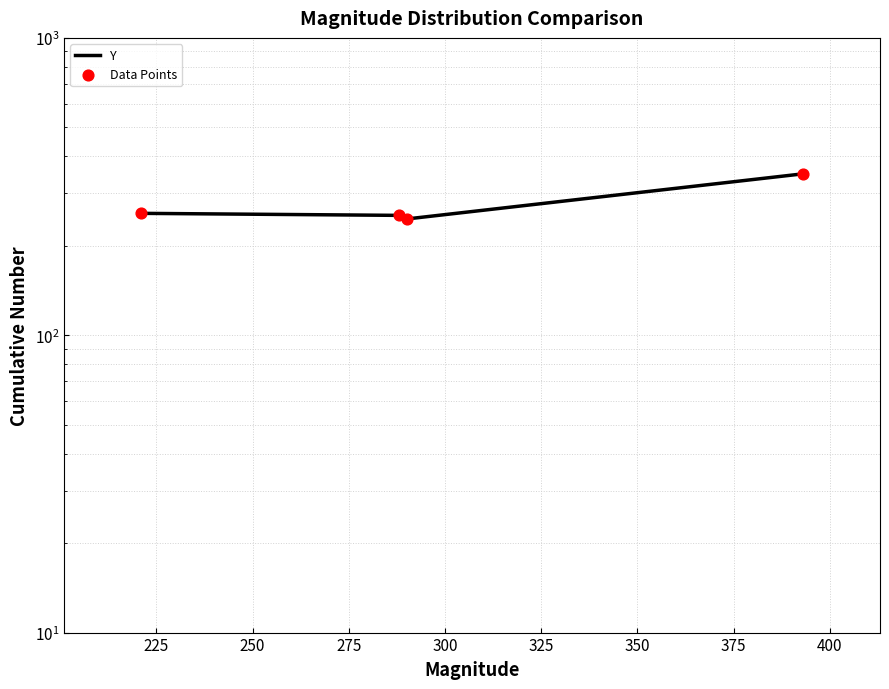

At how many categories does at least one series exceed 277?

1